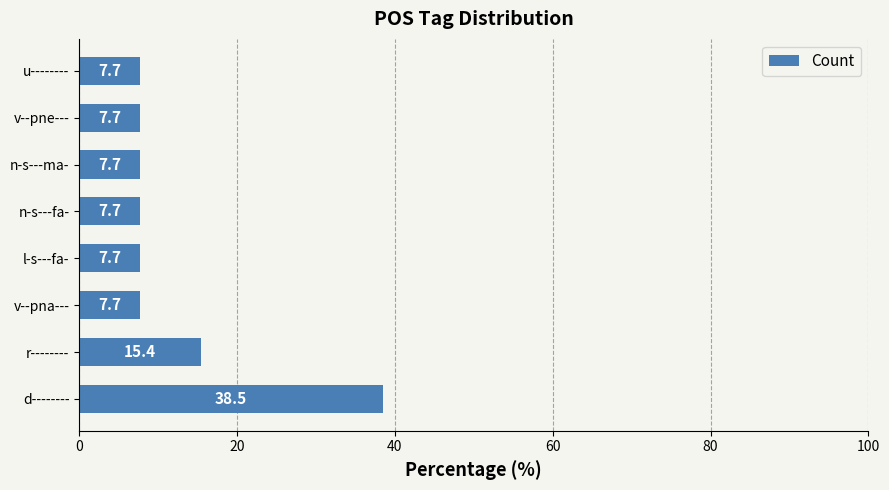

True or false: the data shows 38.5 at d--------.

True